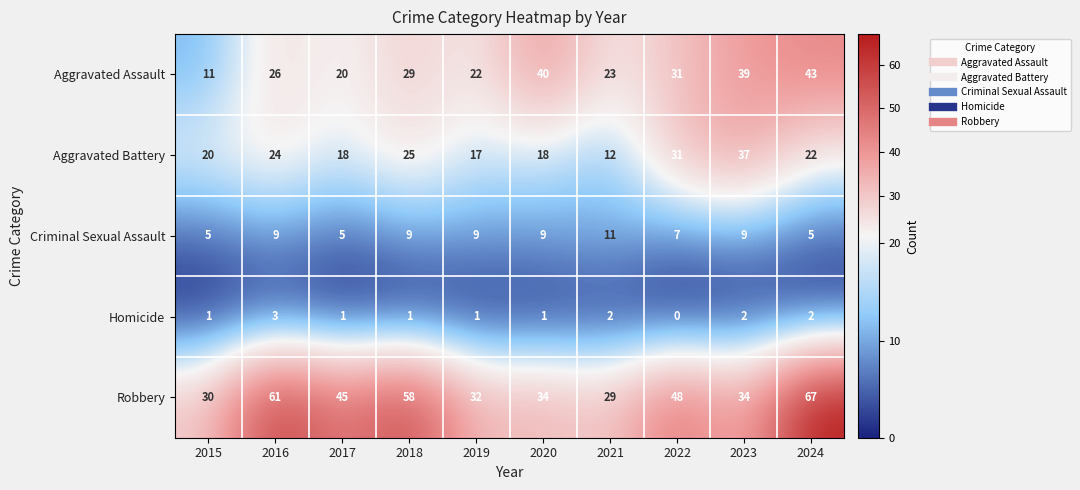

Which category has the lowest value in the Homicide series?

2022